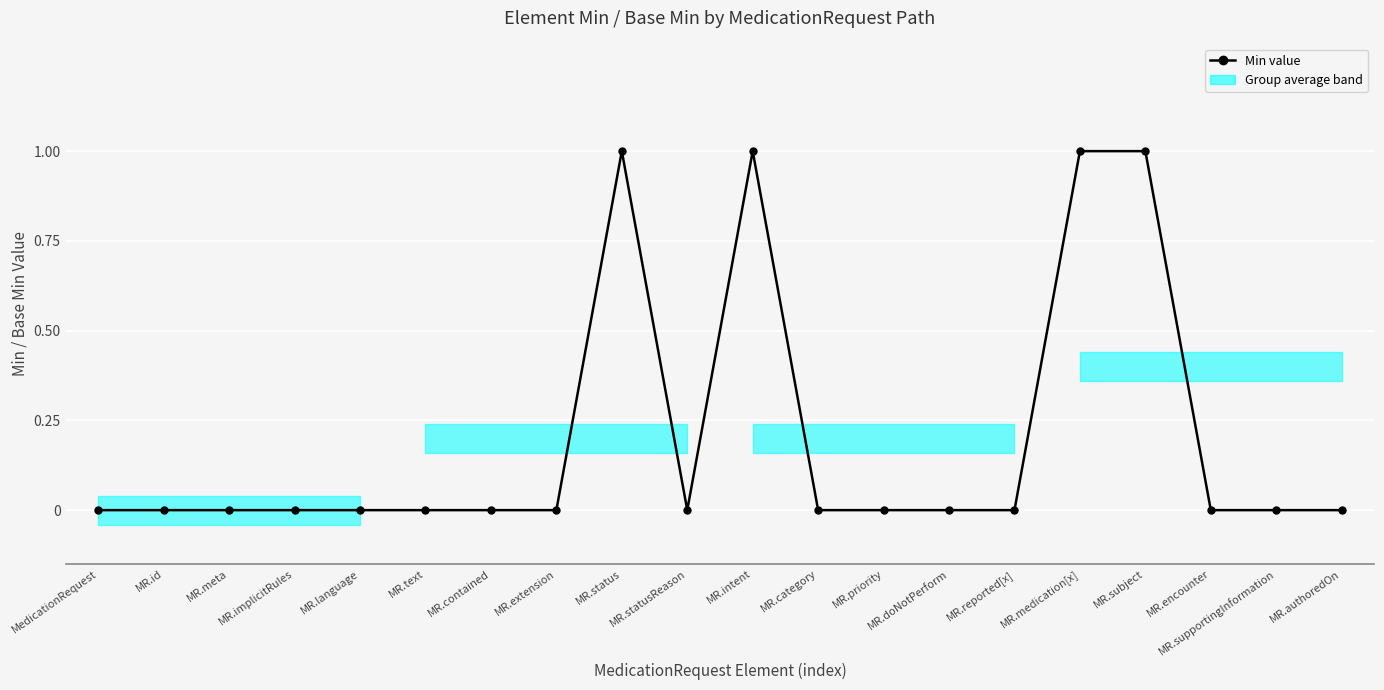

Is it true that Min equals 1 at MR.medication[x]?

True